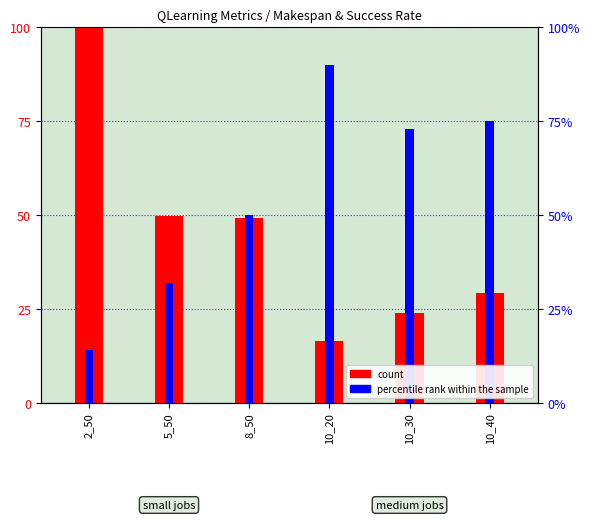

What value does the count series have at 10_30?

24.0